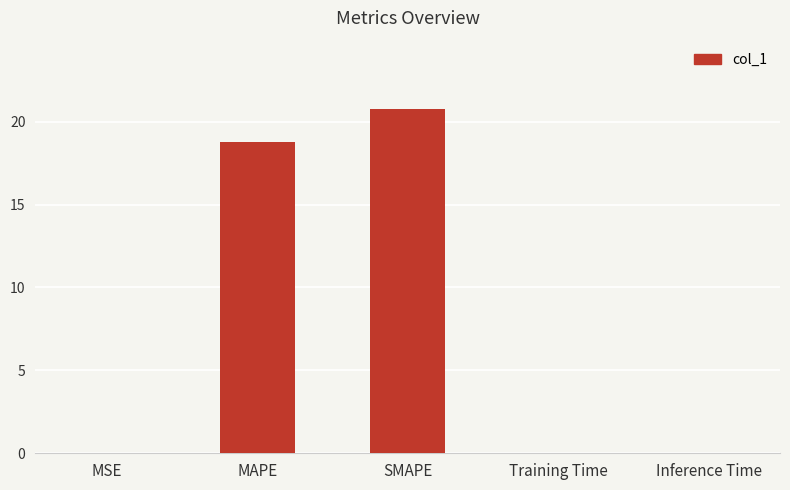

What is the change in value from MSE to SMAPE?

+20.7